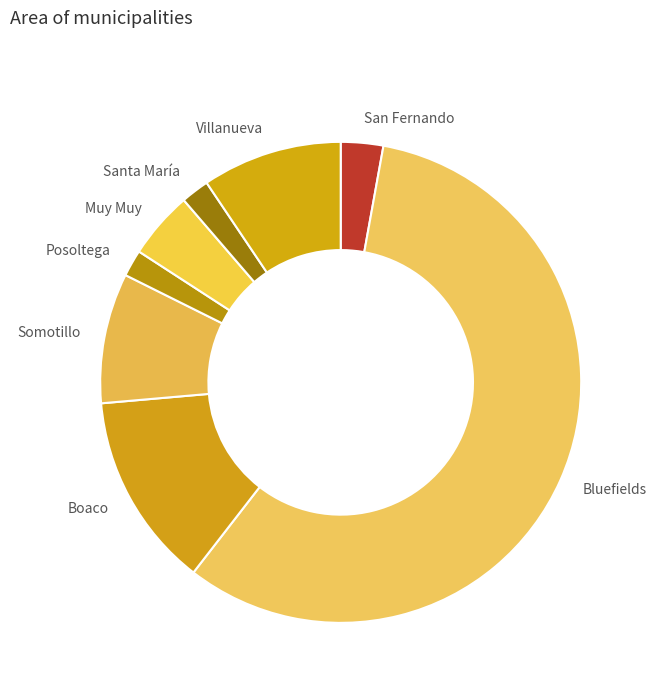

The Bluefields slice represents 58% of the pie. True or false?

True